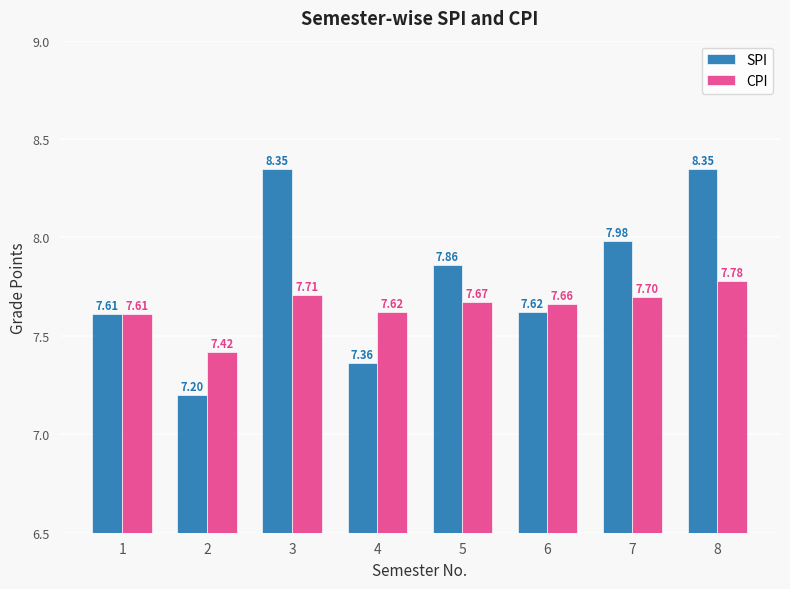

What is the difference between the second highest and second lowest values in the CPI series?

0.1